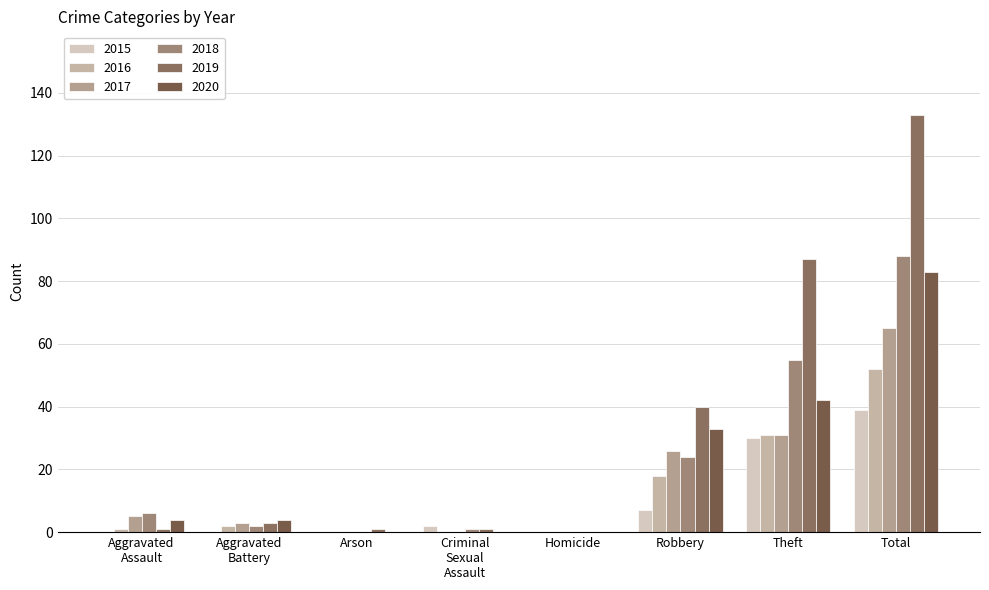

How many data points does each series have?

8